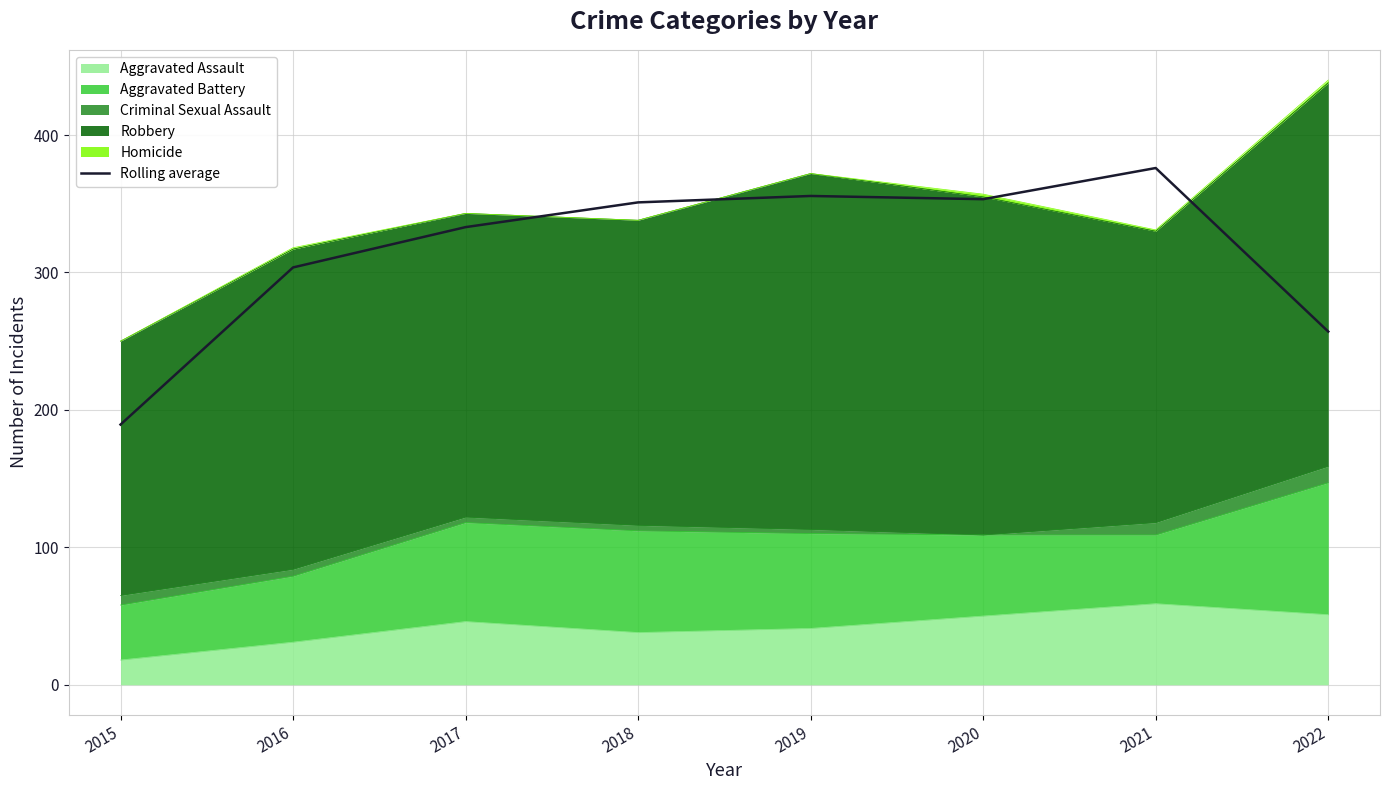

What is the change in value from 2015 to 2017?

+143.7